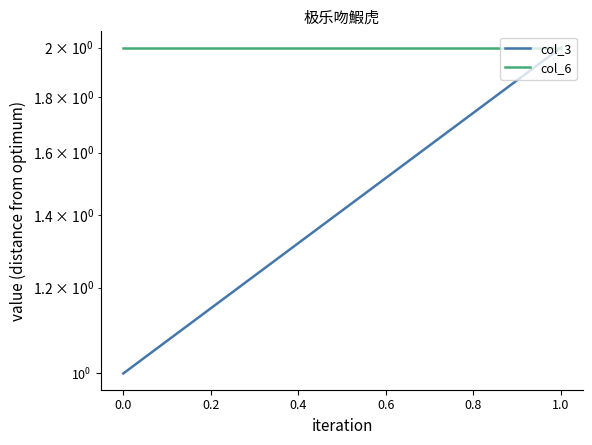

Which series changed the most between 0.0 and 1.0?

col_3